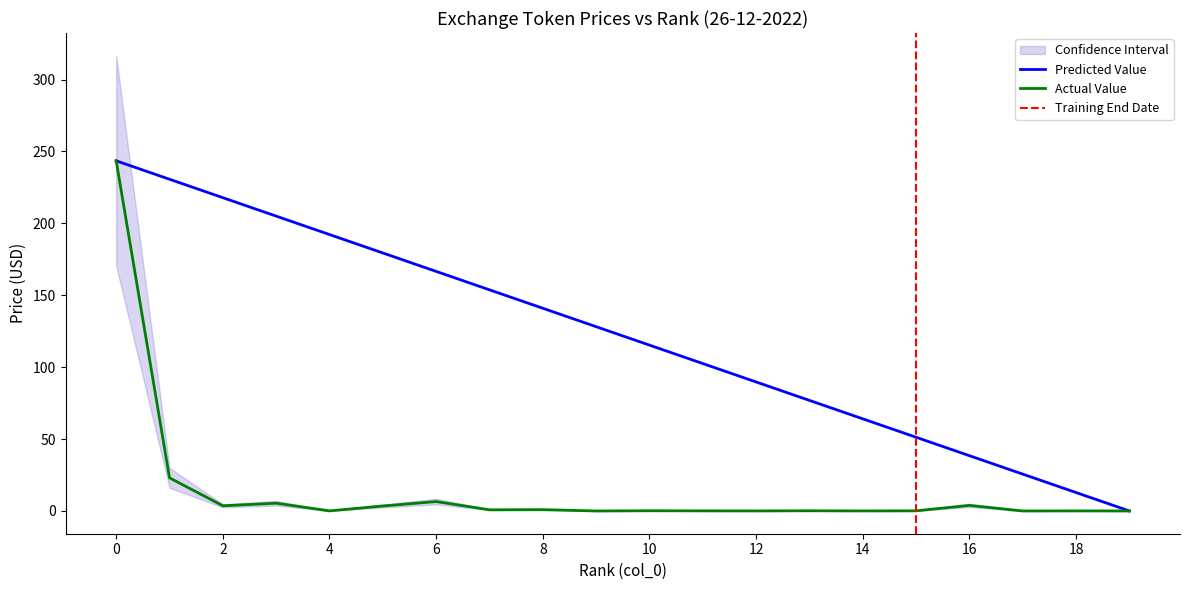

True or false: Predicted Value has a value of 141.0 at 8.

True